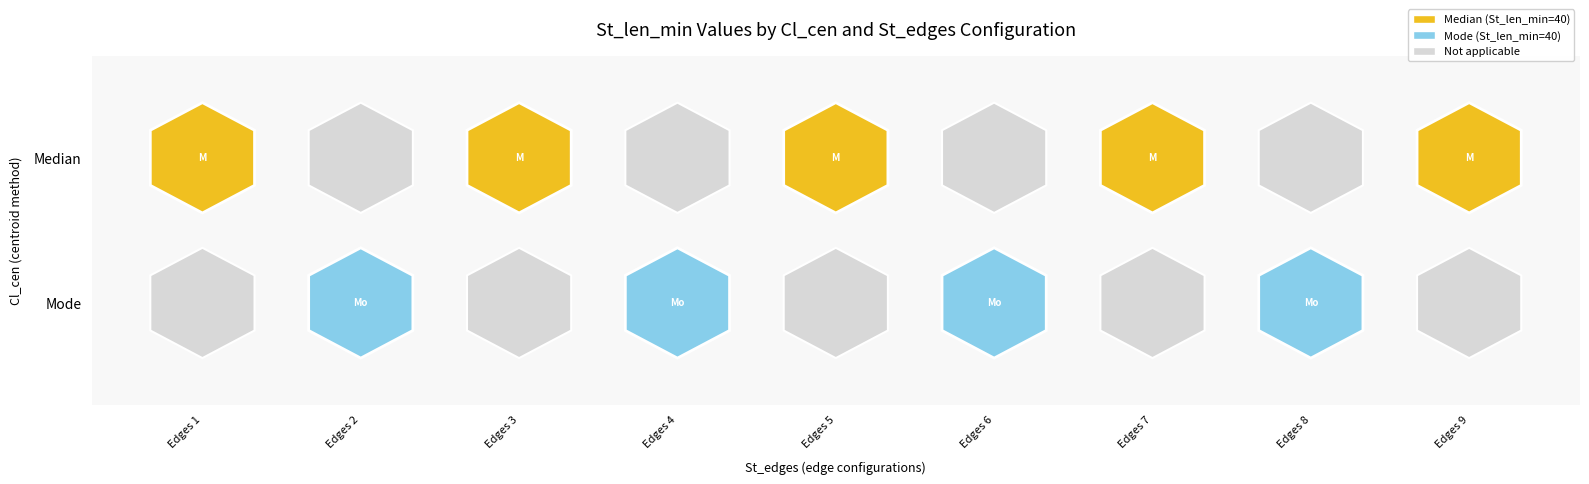

List the series in order of their overall mean, lowest first.

Mode, Median